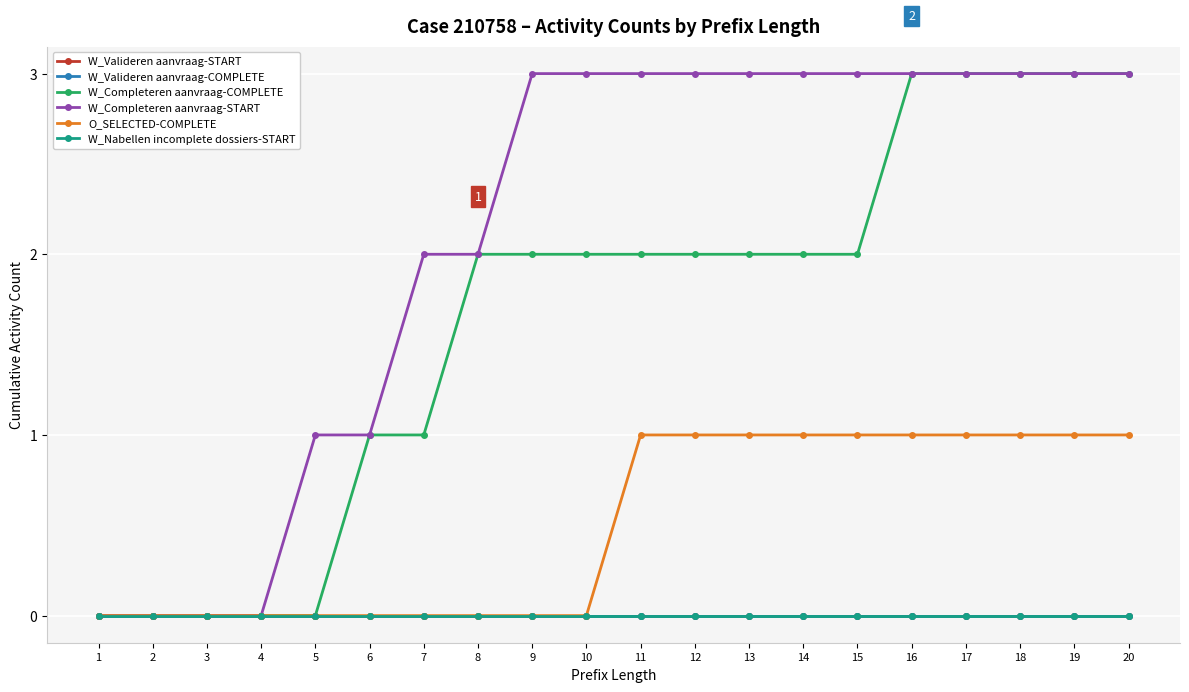

At which label does W_Valideren aanvraag-COMPLETE reach its minimum?

1